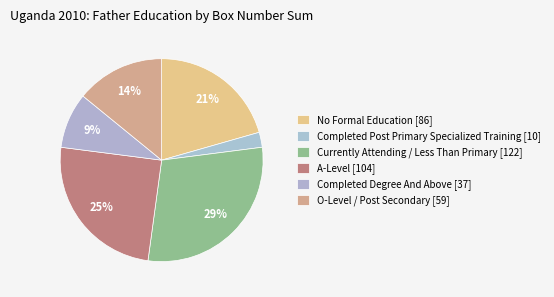

Count the number of slices in the pie.

6